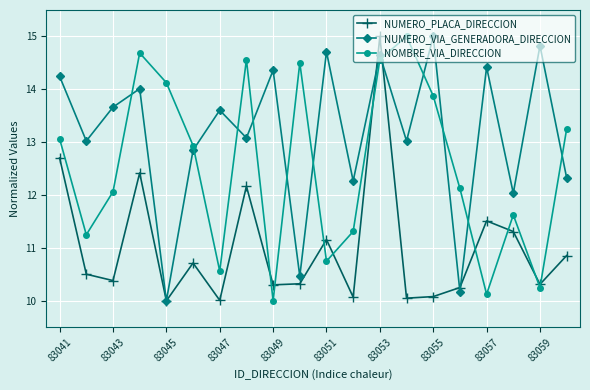

List the series in order of their overall mean, highest first.

NUMERO_VIA_GENERADORA_DIRECCION, NOMBRE_VIA_DIRECCION, NUMERO_PLACA_DIRECCION